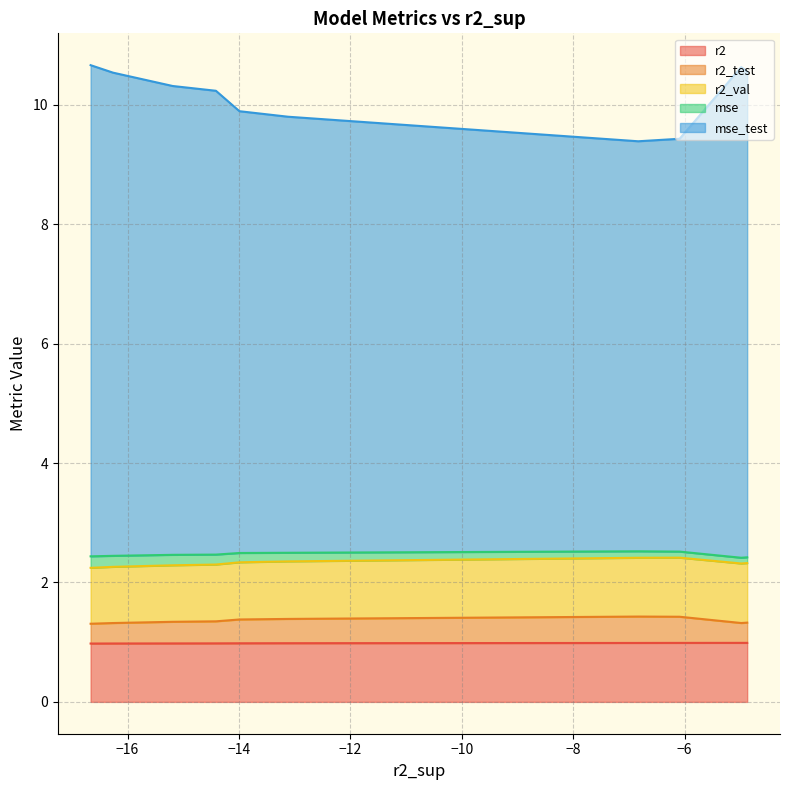

What is the maximum value shown in the chart?

8.2